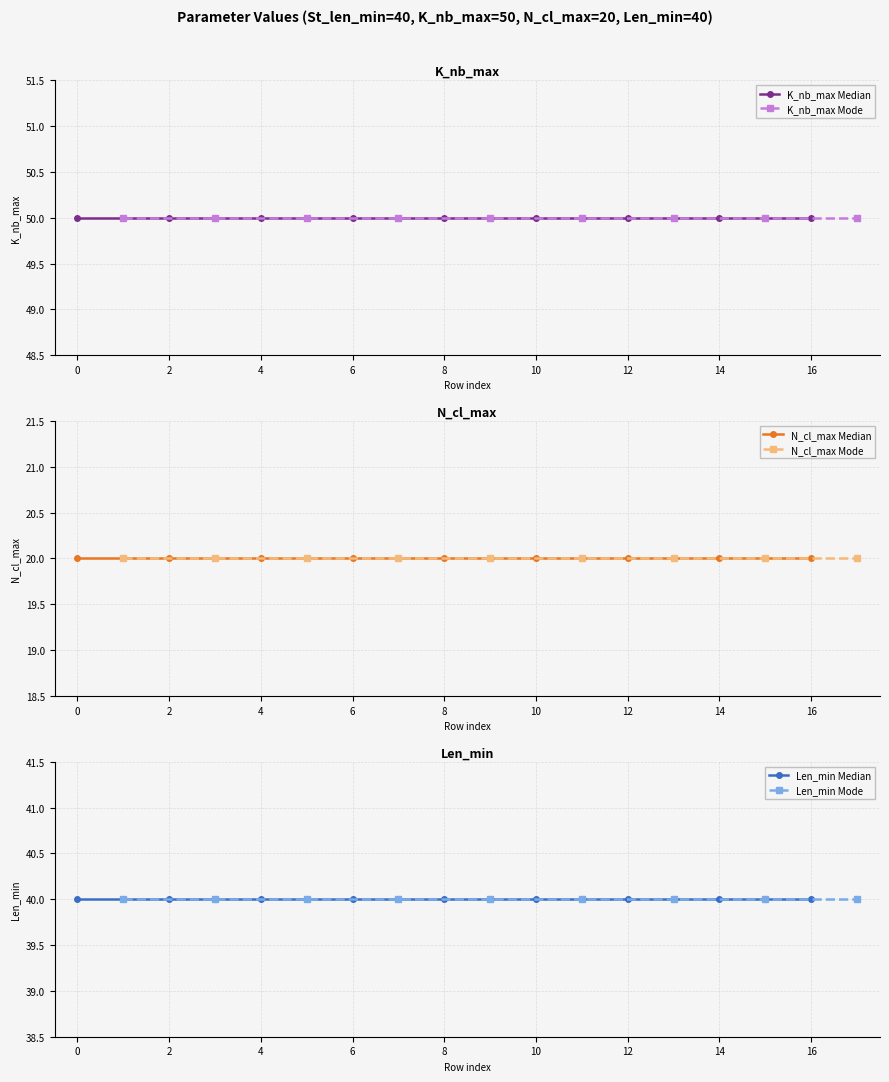

Is it true that Len_min Median equals 40 at 2?

True